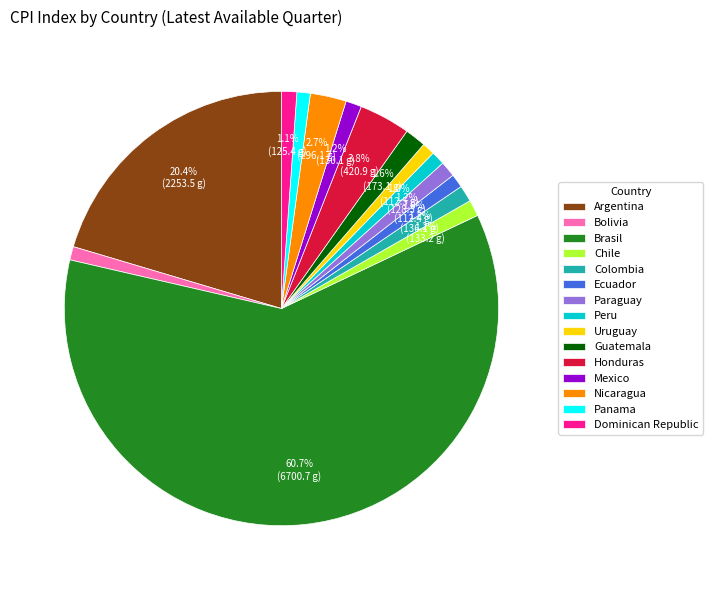

Which slice is the largest?

Brasil